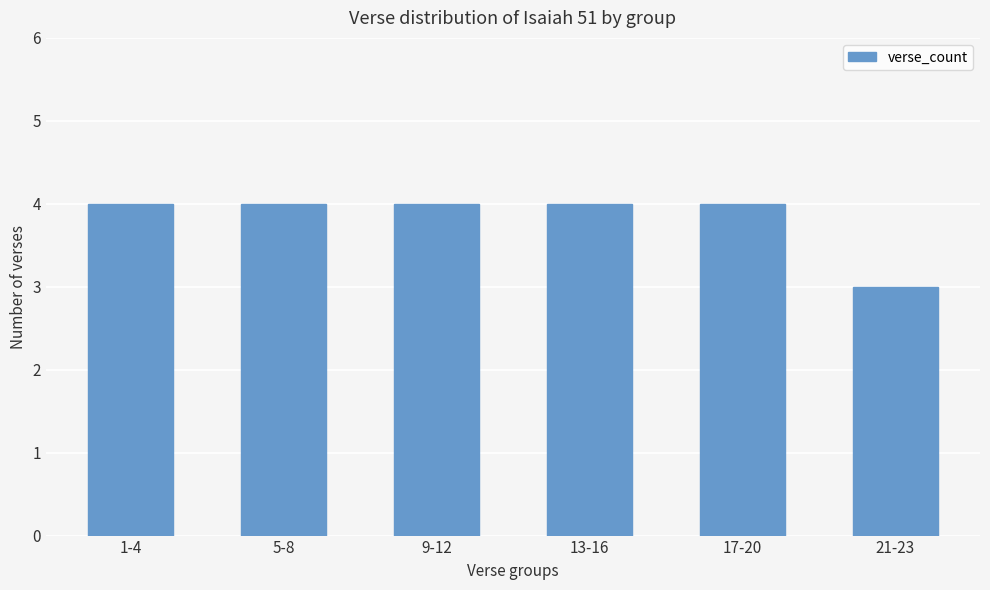

Approximately how many times larger is the value at 5-8 compared to 21-23?

1.3